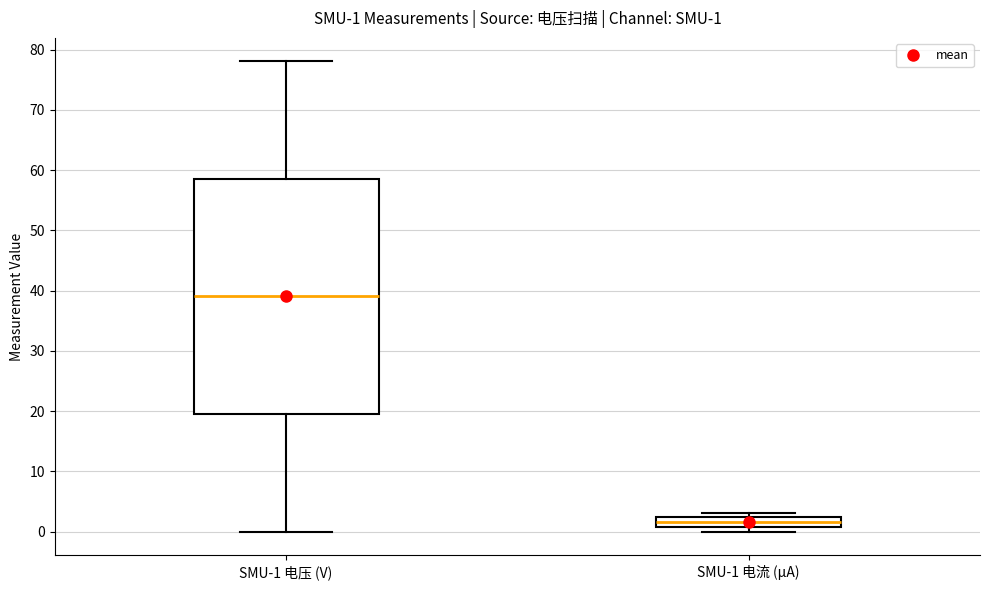

Comparing the boxes themselves (not the whiskers), which one is the tallest?

SMU-1 电压 (V)